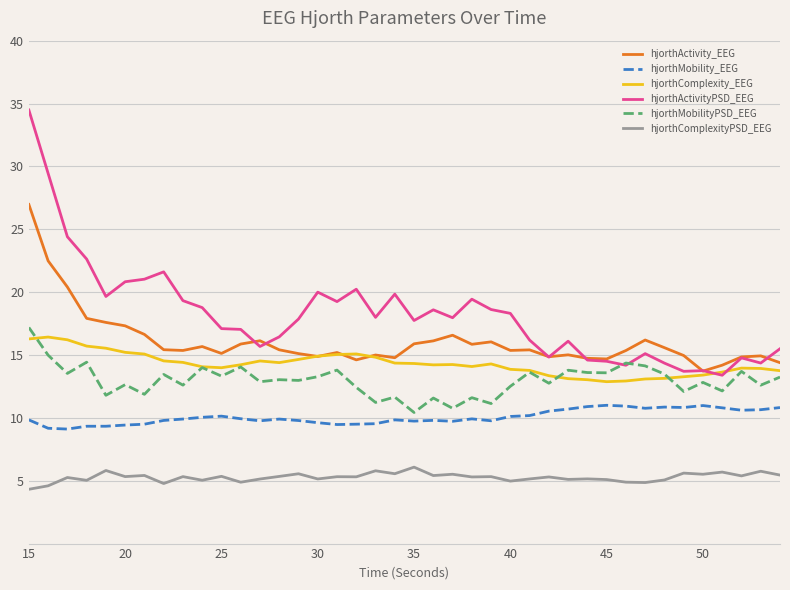

Which series has the largest range (max minus min)?

hjorthActivityPSD_EEG